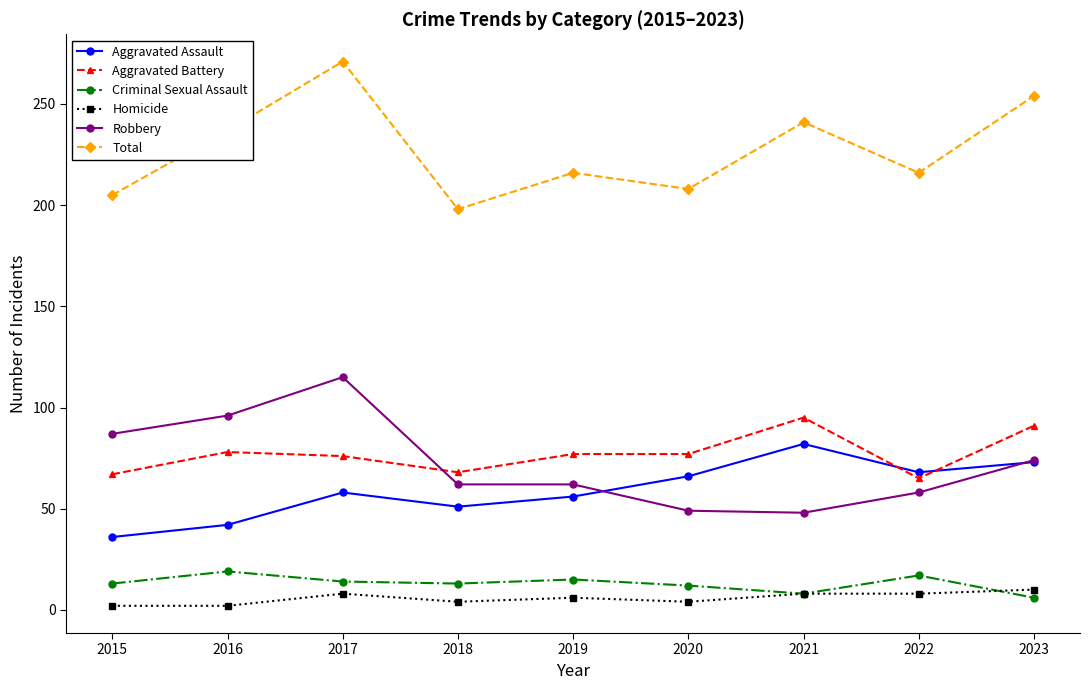

Rank the series at 2015 from lowest to highest value.

Homicide, Criminal Sexual Assault, Aggravated Assault, Aggravated Battery, Robbery, Total